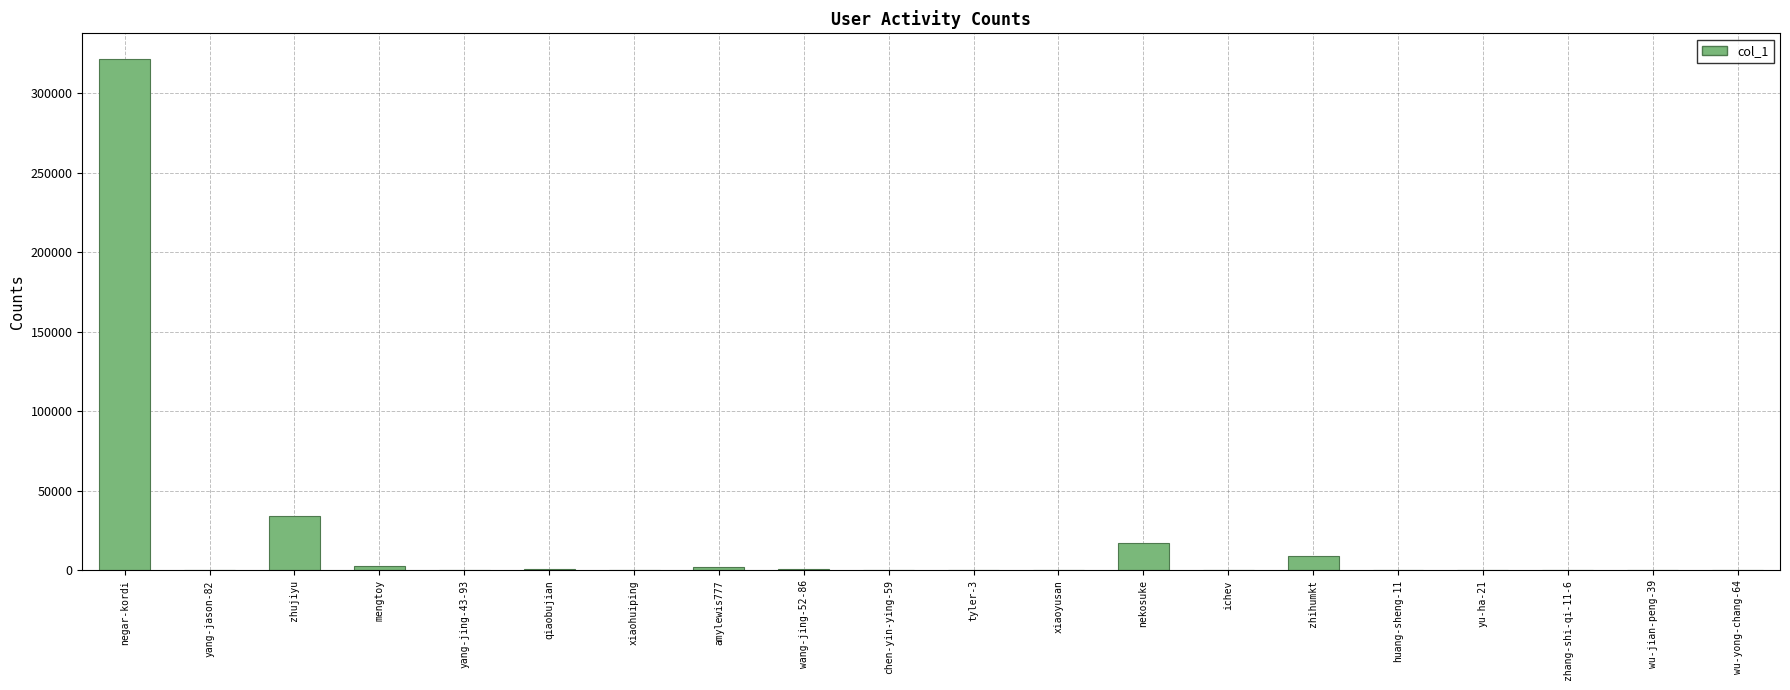

True or false: the data shows 26 at huang-sheng-11.

True